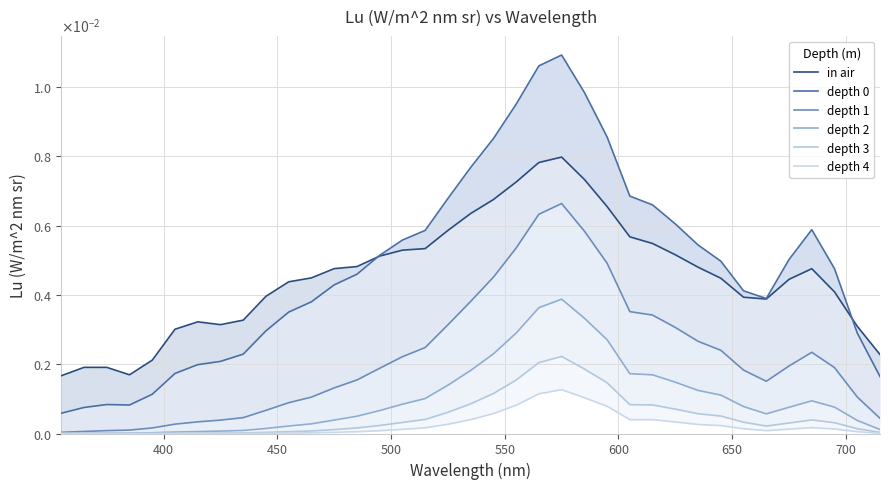

What are all the series names shown in the legend?

in air, depth 0, depth 1, depth 2, depth 3, depth 4